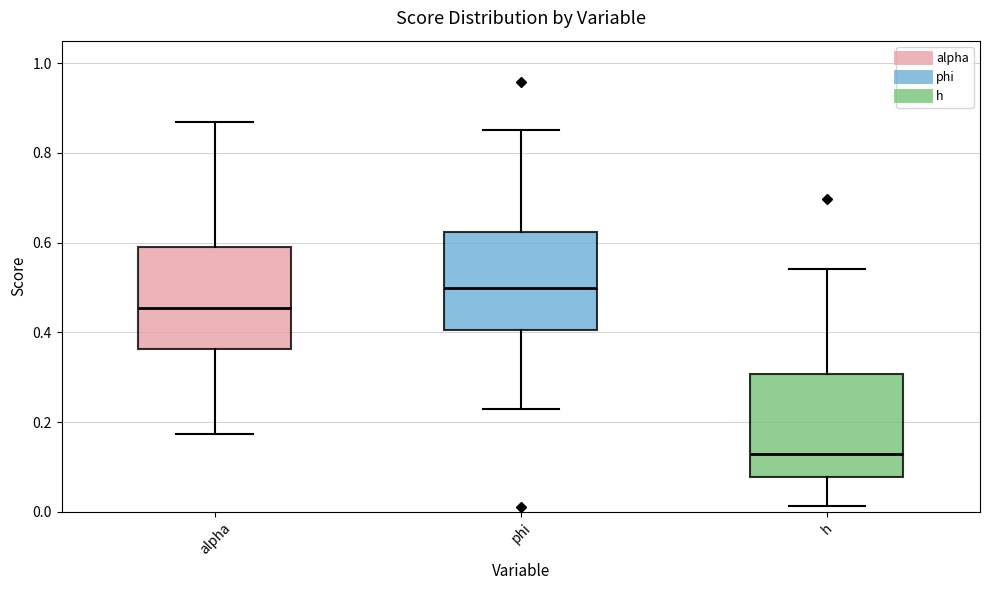

Where does the lower whisker of the box for phi end on the y-axis? The values are not printed on the chart, so give them approximately, as read against the axis.

0.22